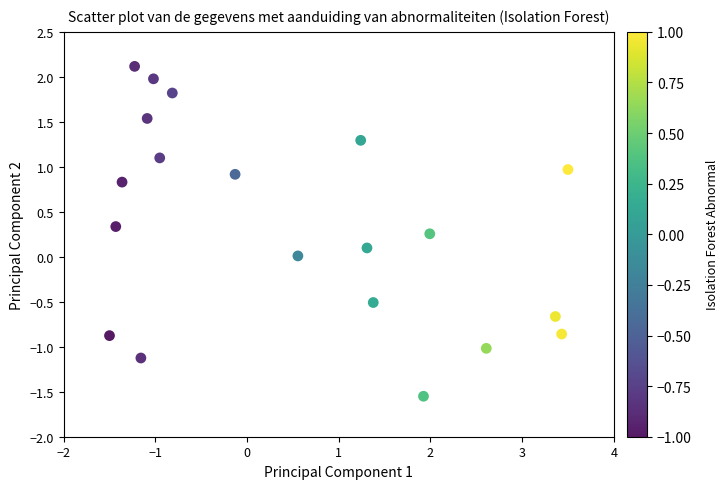

What is the range of Y values (max minus min)?

3.7